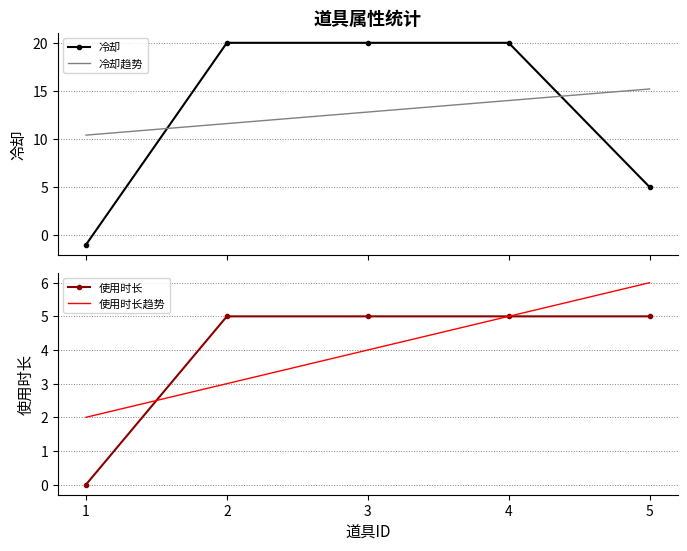

What is the difference between the highest and lowest values at 5?

10.2